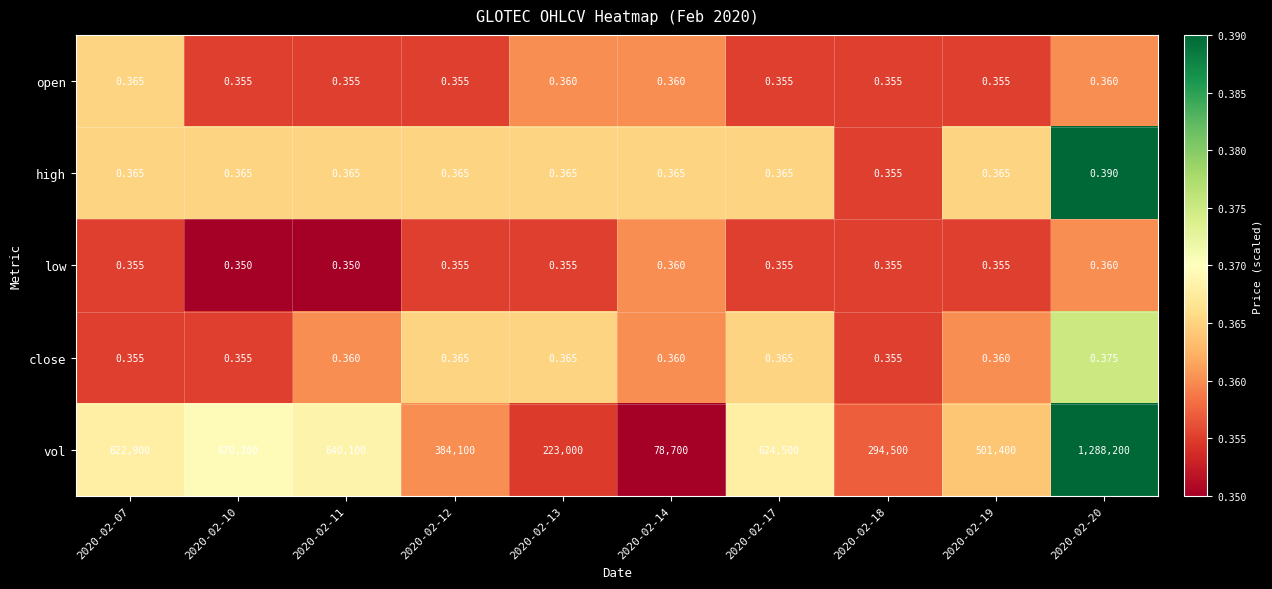

Which series has the largest range (max minus min)?

vol